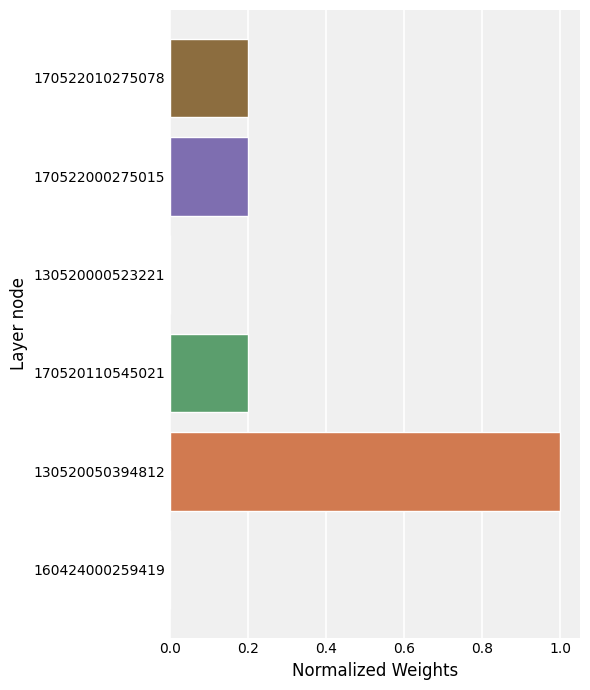

Between 130520000523221 and 170522010275078, which is larger?

170522010275078